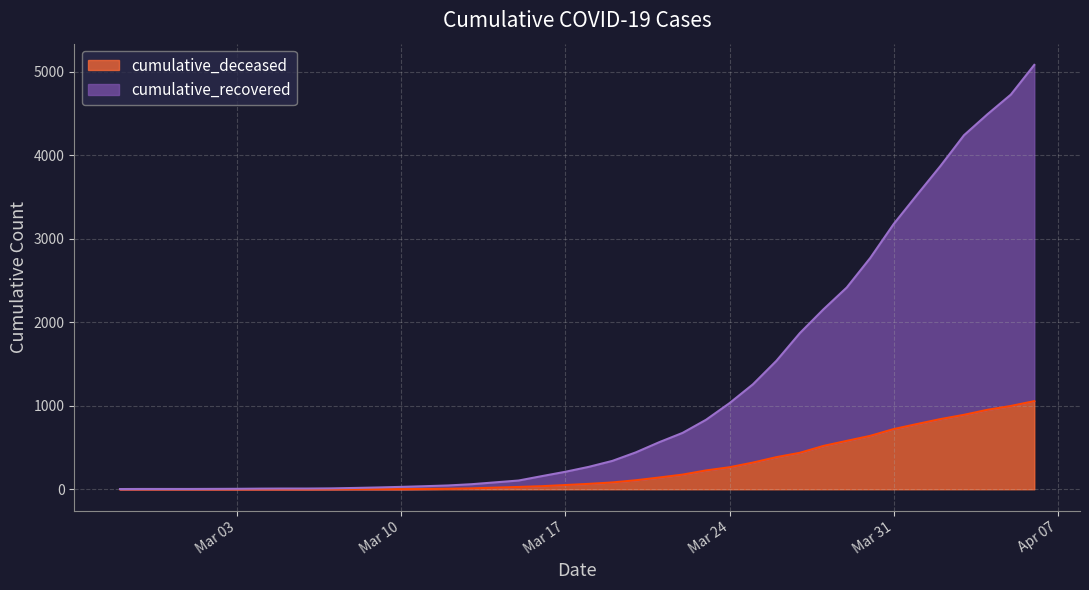

What is the greatest value displayed?

5084